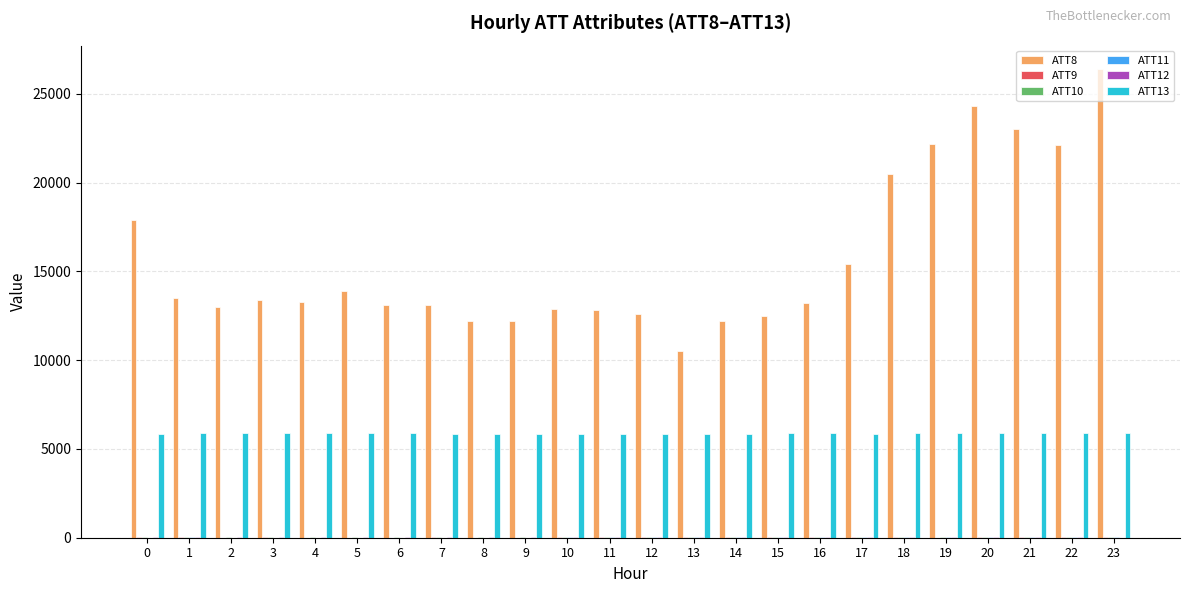

Which series has the largest total across all categories?

ATT8